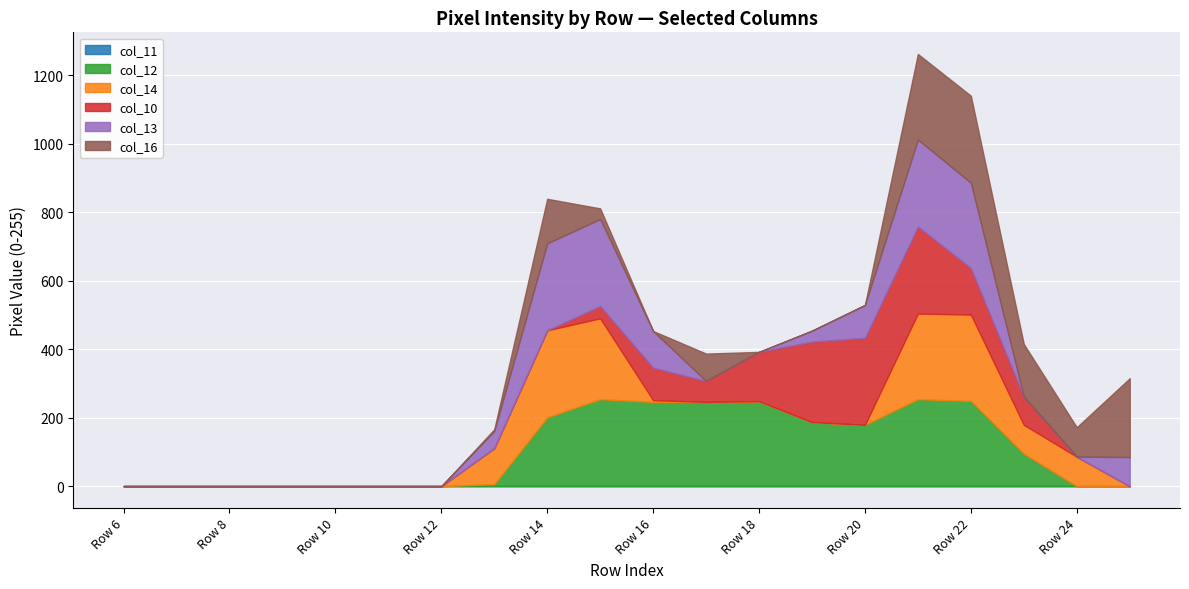

At how many categories does at least one series exceed 70?

13